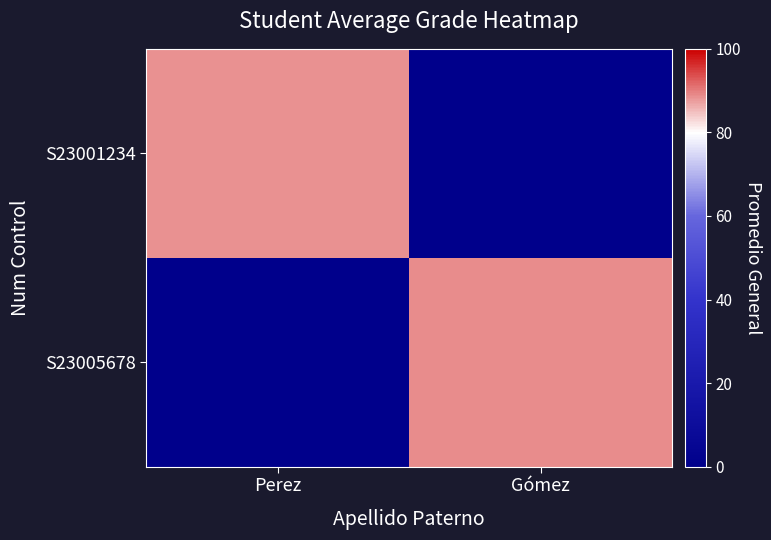

At how many categories does at least one series exceed 61?

2